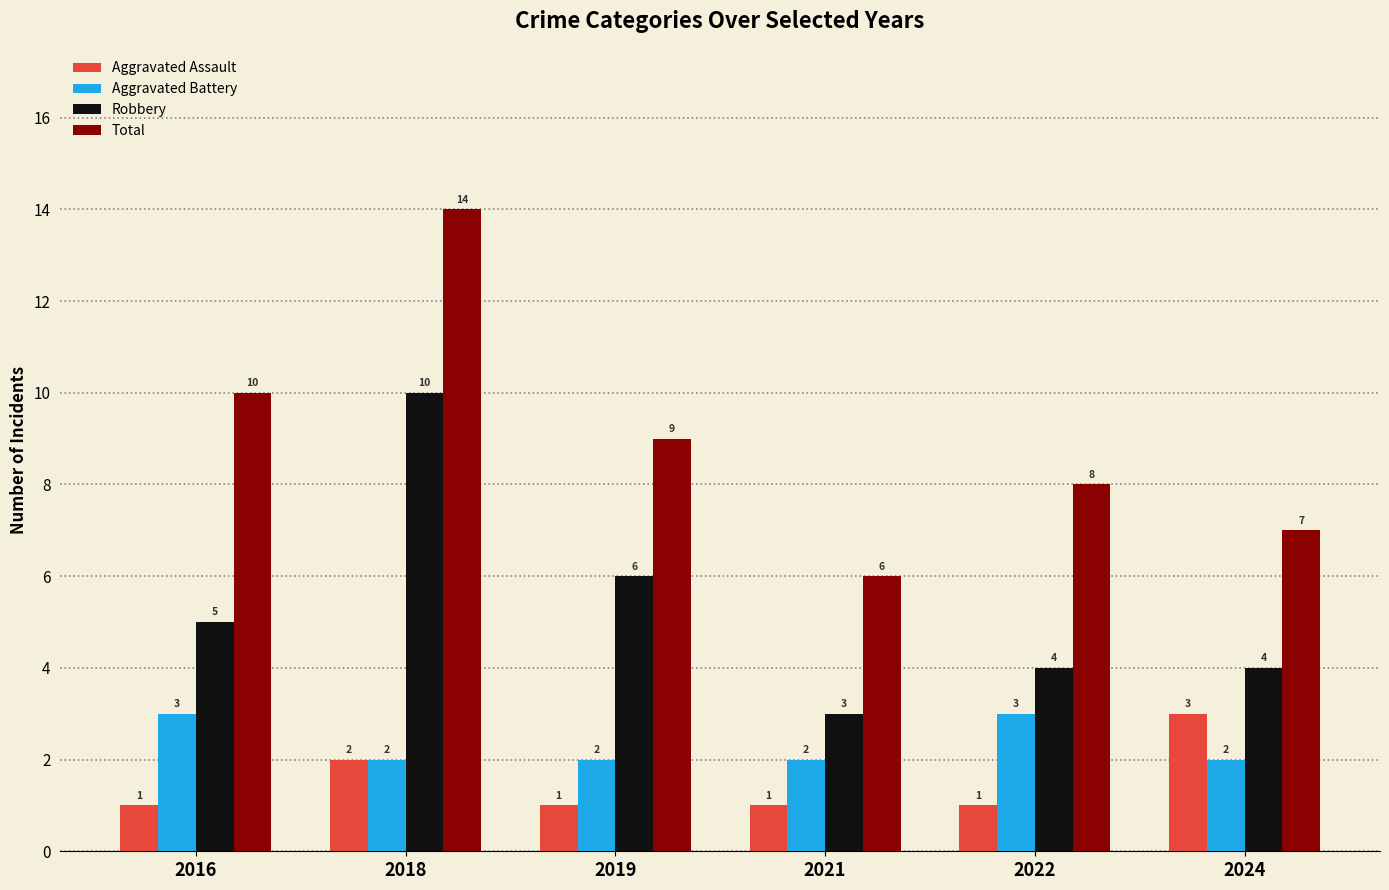

What is the difference between the maximum and minimum values in the Total series?

8